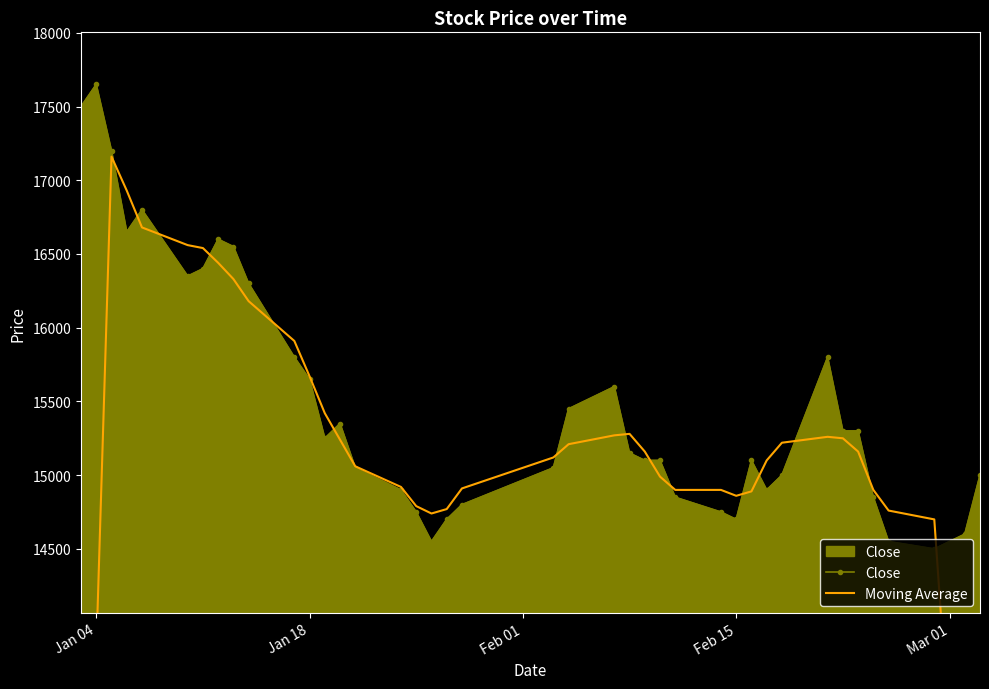

How many interior local valleys does the Moving Average series have?

2